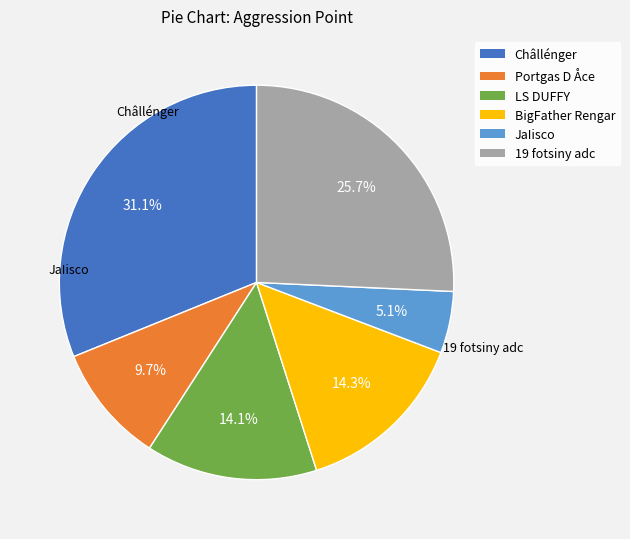

How many segments does this pie chart have?

6